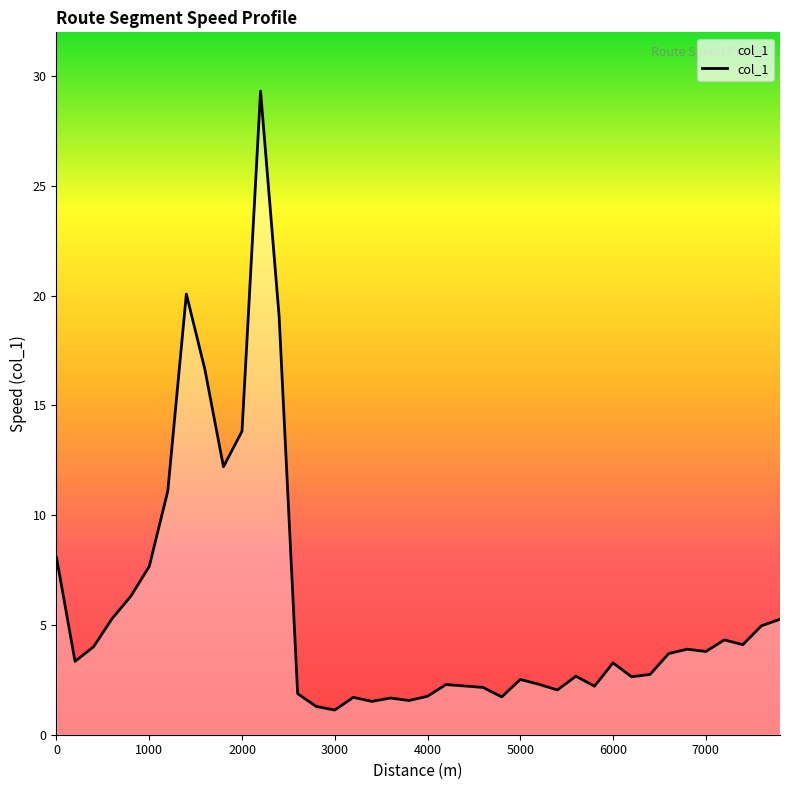

Does the chart have visible grid lines?

No